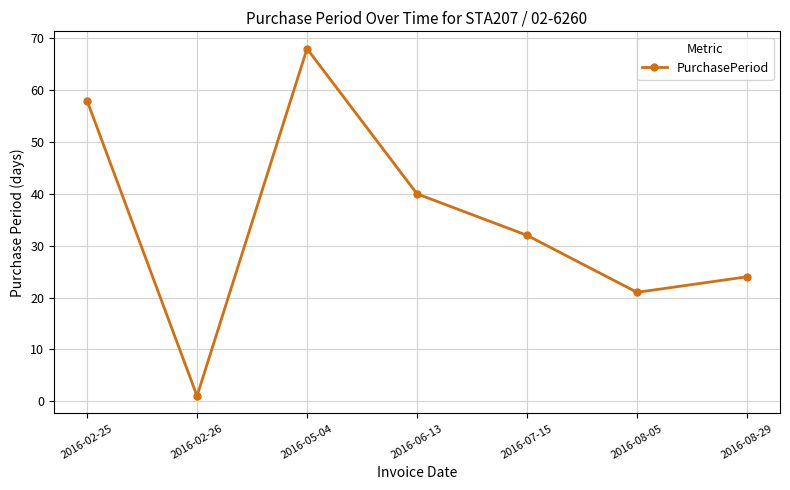

Rank the categories by value from highest to lowest.

2016-05-04, 2016-02-25, 2016-06-13, 2016-07-15, 2016-08-29, 2016-08-05, 2016-02-26